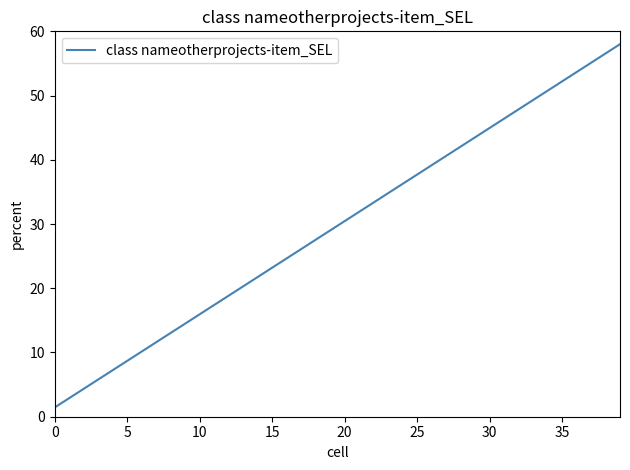

What is the maximum value shown in the chart?

58.0